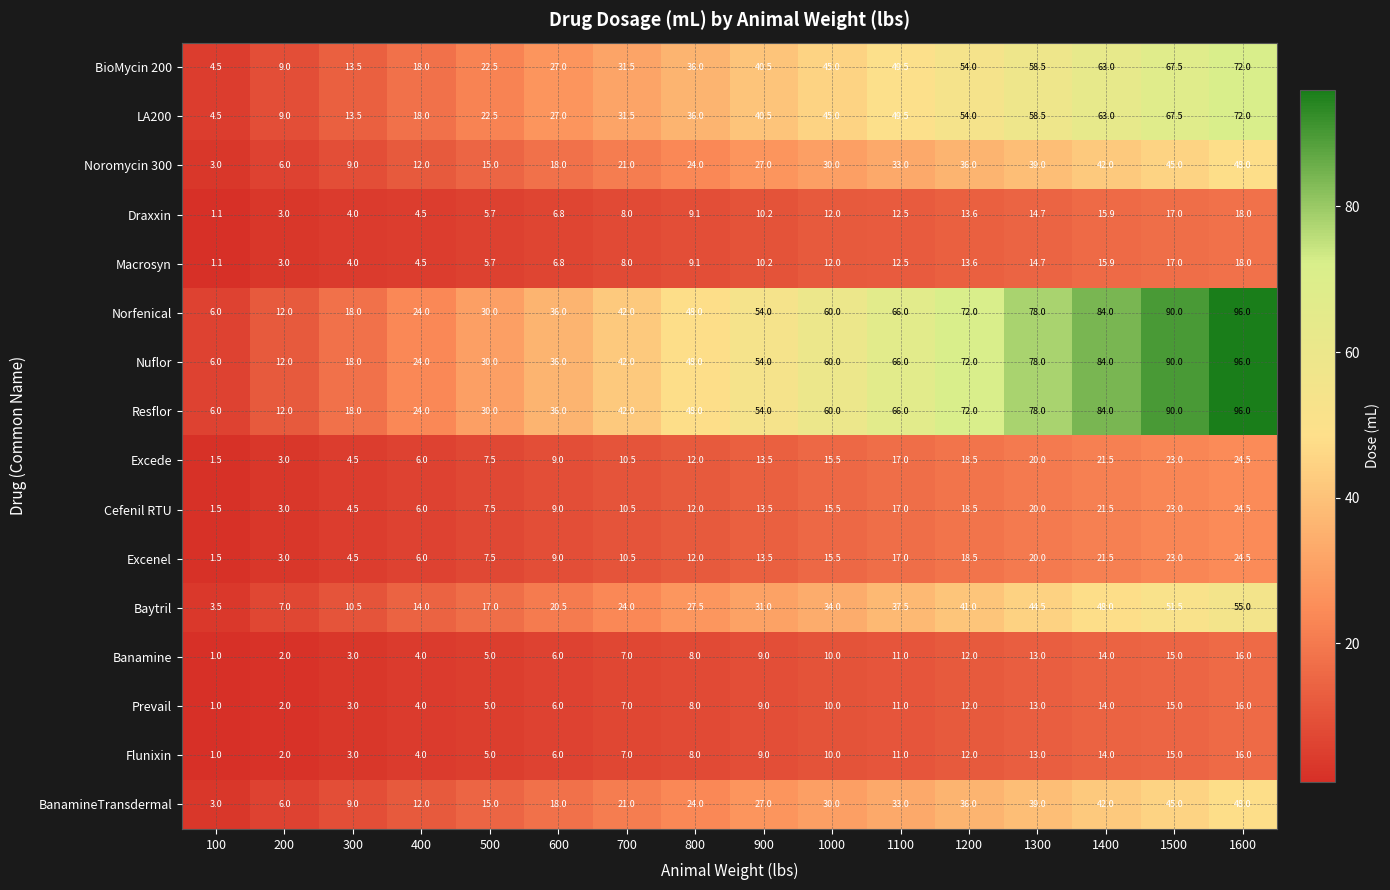

What is the difference between the highest and lowest values at 900?

45.0